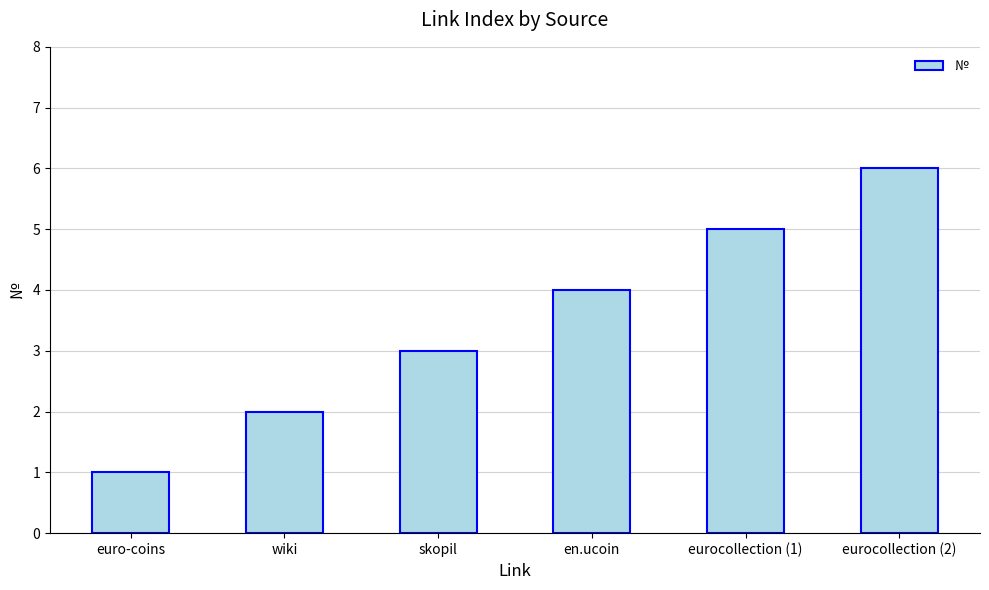

List the labels in order of value, largest first.

eurocollection (2), eurocollection (1), en.ucoin, skopil, wiki, euro-coins